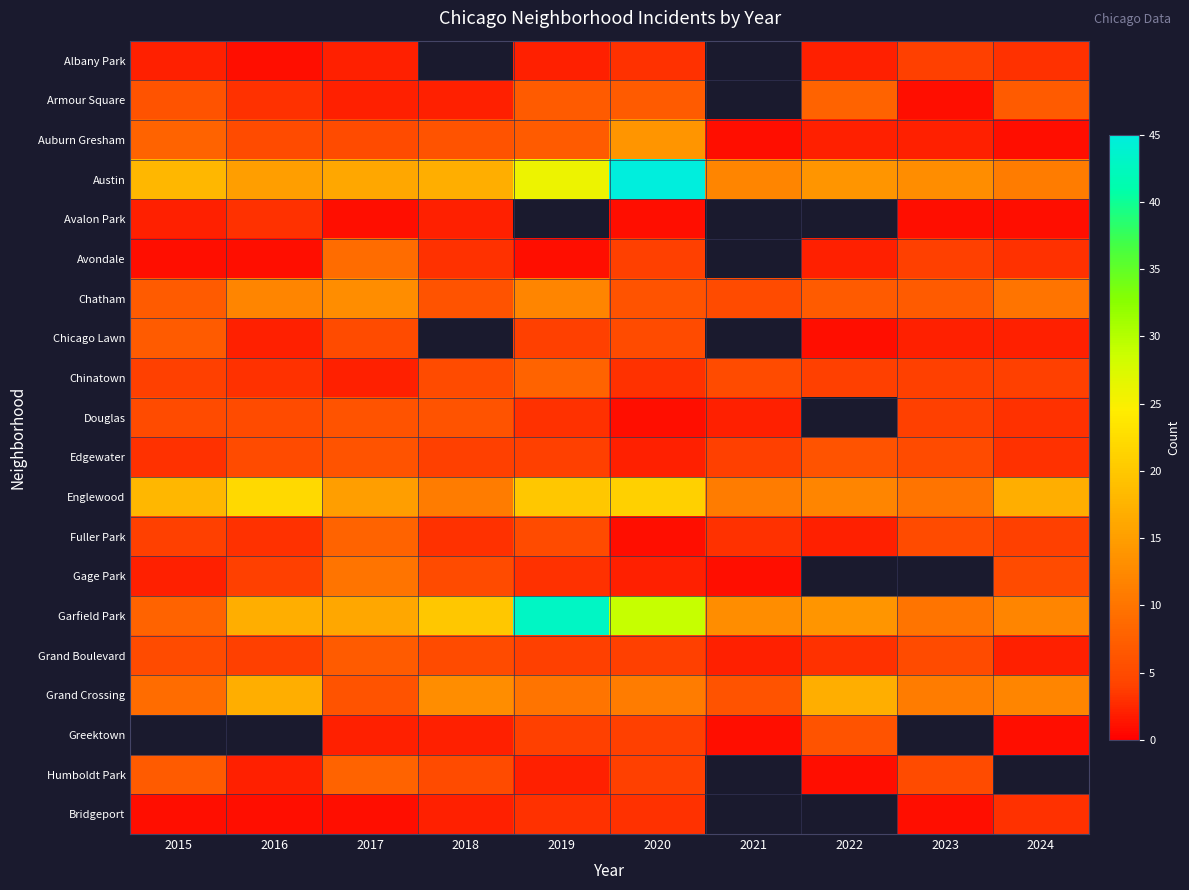

Which series has the largest total across all categories?

Austin